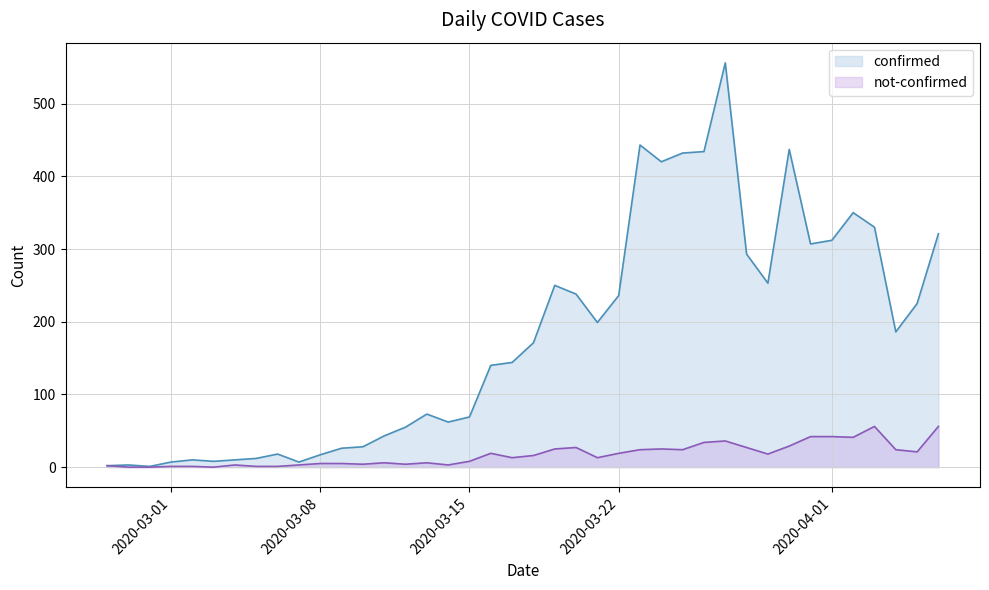

Between 2020-03-08 and 2020-03-20, which series saw the biggest shift?

confirmed